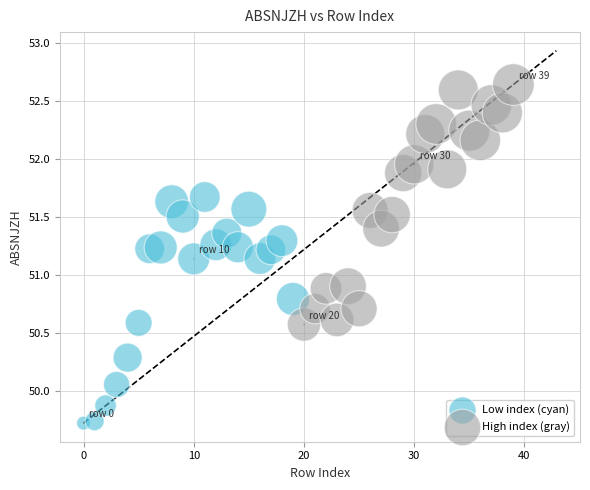

Which series reaches the minimum Y coordinate?

Low index (cyan)